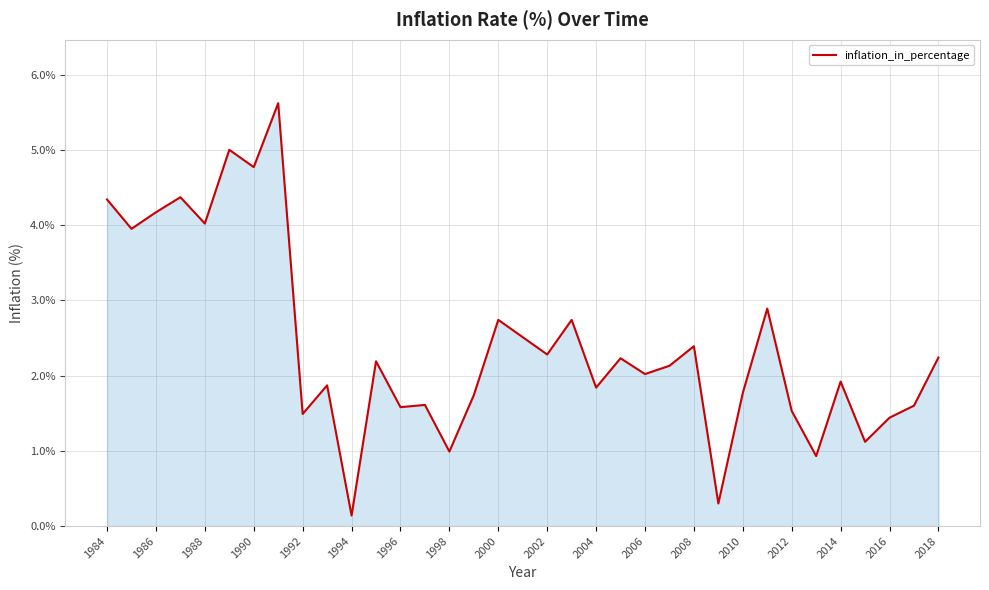

What is the maximum value shown in the chart?

5.6